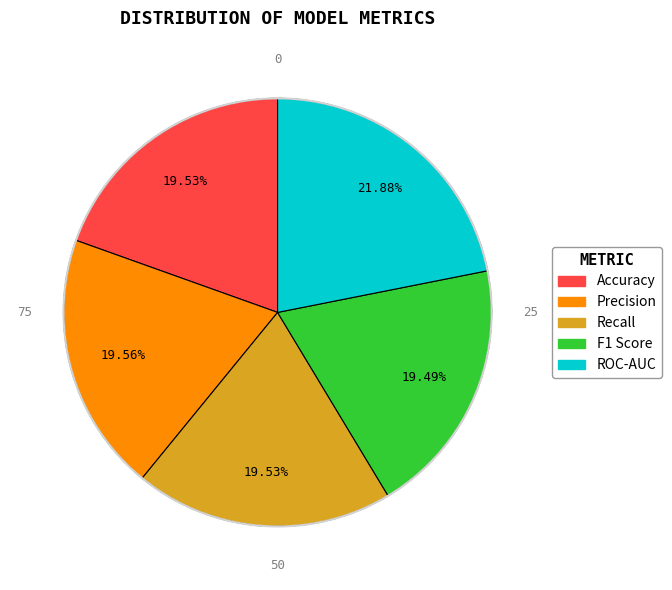

Does Recall represent more than half of the total?

No